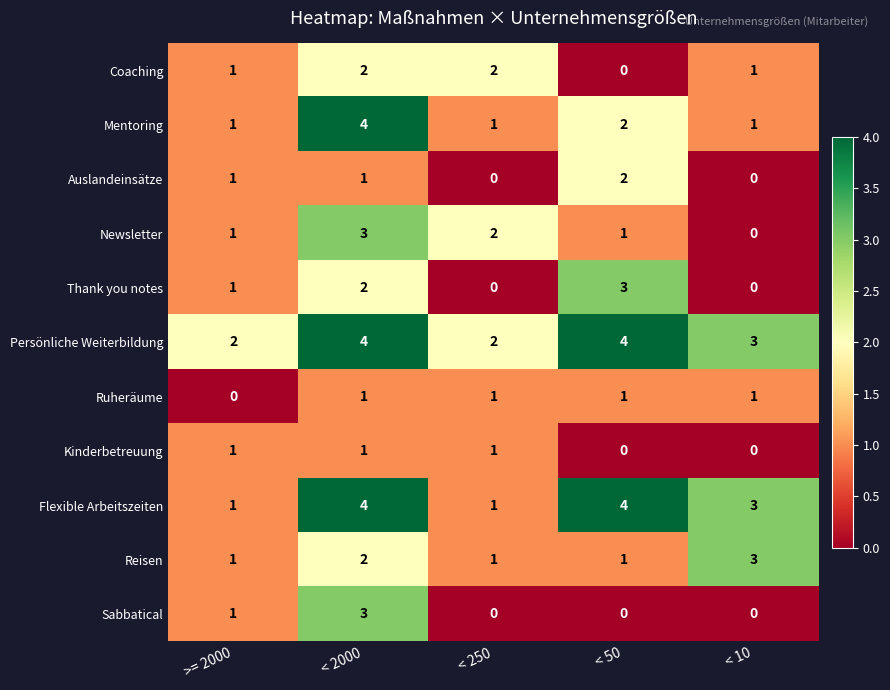

What is the sum of all Thank you notes values?

6